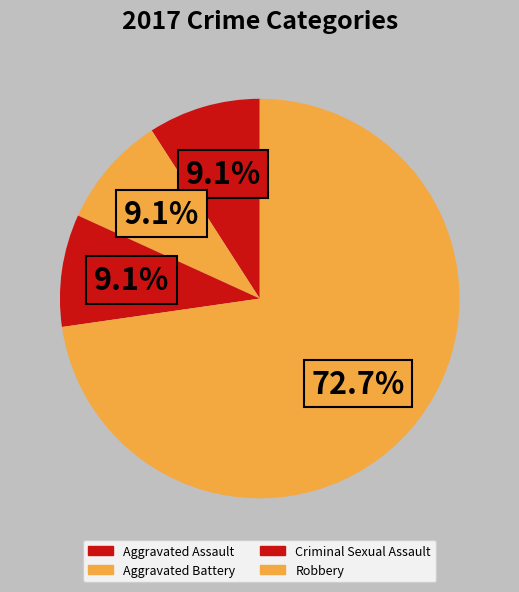

Which slice is the largest?

Robbery